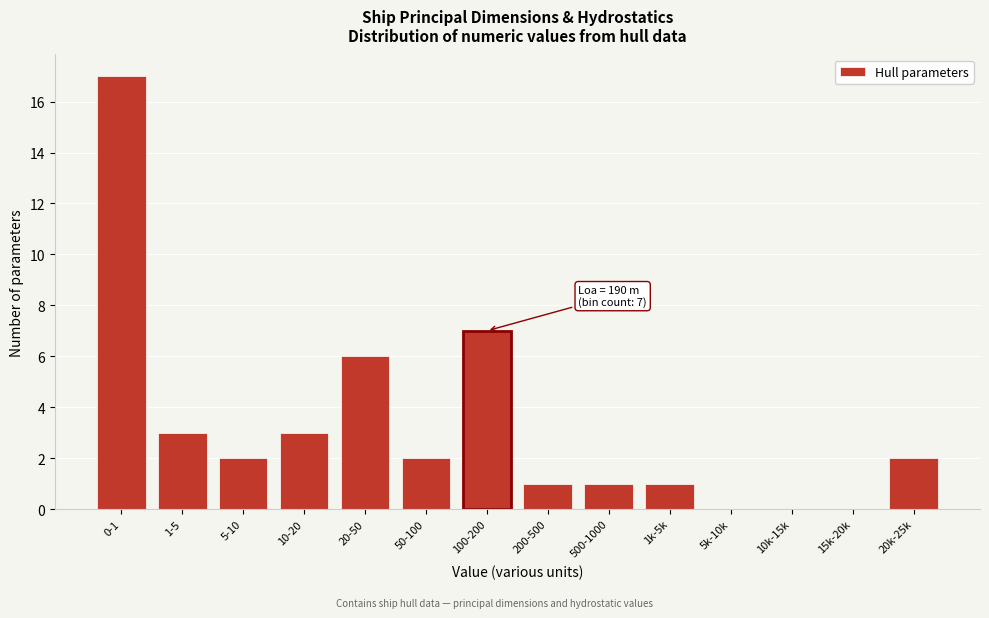

Reading left to right, what are all the values shown in this chart?

0-1=17	1-5=3	5-10=2	10-20=3	20-50=6	50-100=2	100-200=7	200-500=1	500-1000=1	1k-5k=1	5k-10k=0	10k-15k=0	15k-20k=0	20k-25k=2